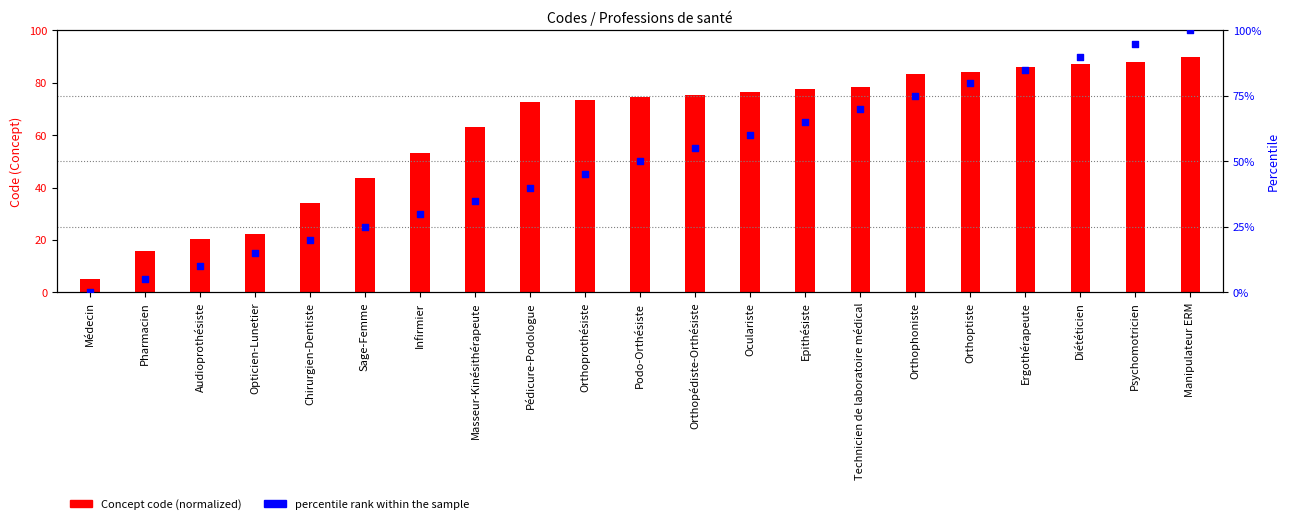

Which series contains the lowest Y value?

percentile rank within the sample